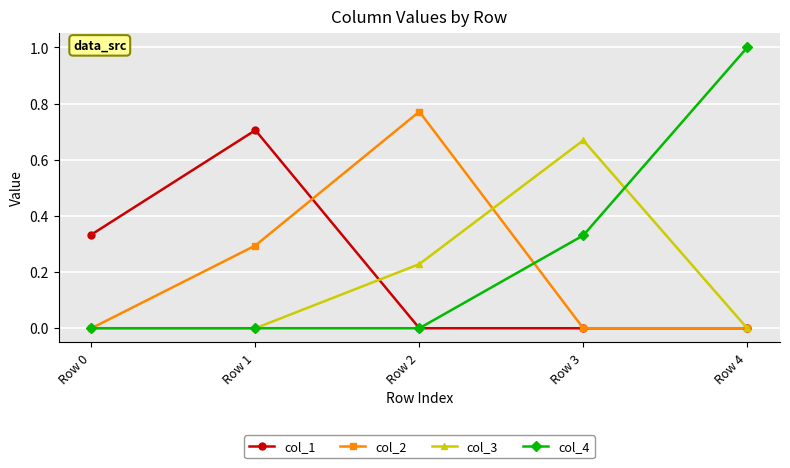

The value of col_4 at Row 4 is 1.4. True or false?

False